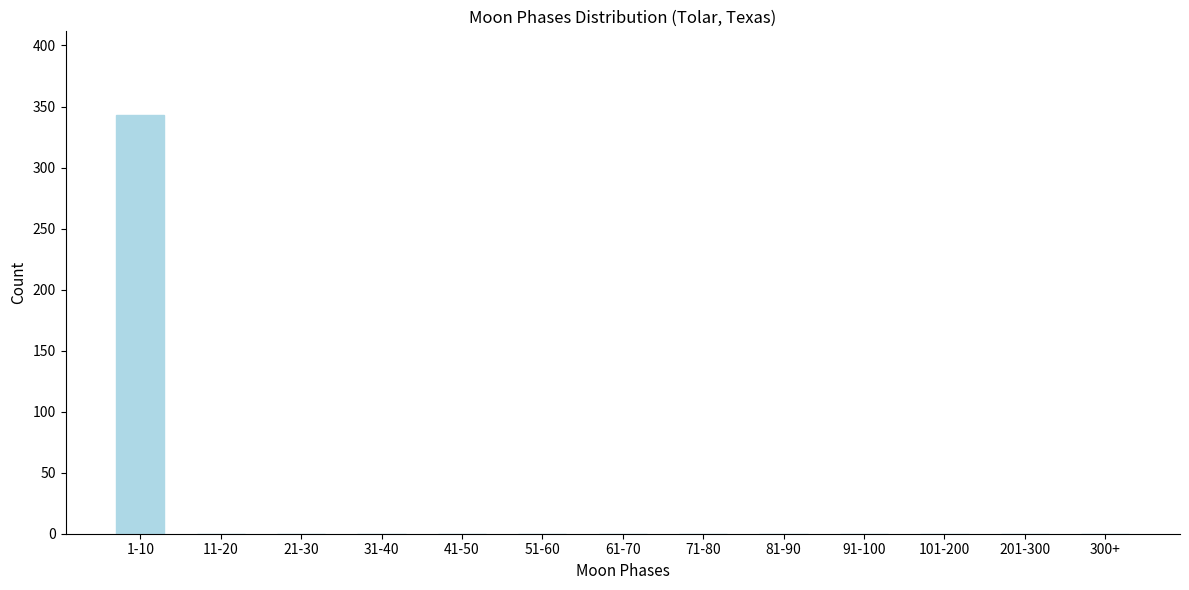

Reading left to right, extract all data points from this chart.

1-10=343	11-20=0	21-30=0	31-40=0	41-50=0	51-60=0	61-70=0	71-80=0	81-90=0	91-100=0	101-200=0	201-300=0	300+=0